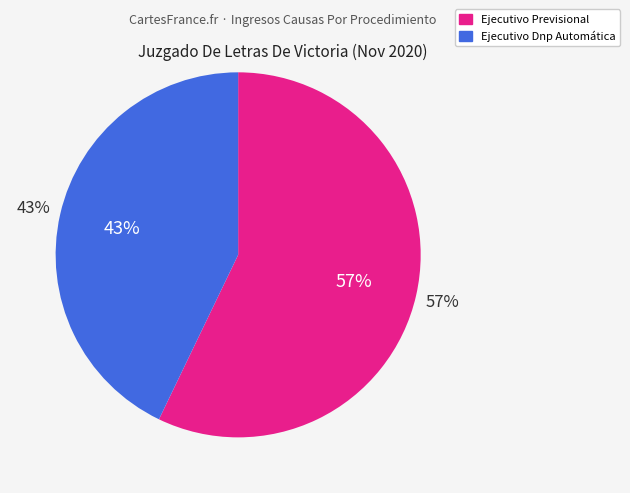

To the nearest percent, what is the combined percentage of Ejecutivo Dnp Automática and Ejecutivo Previsional?

100%